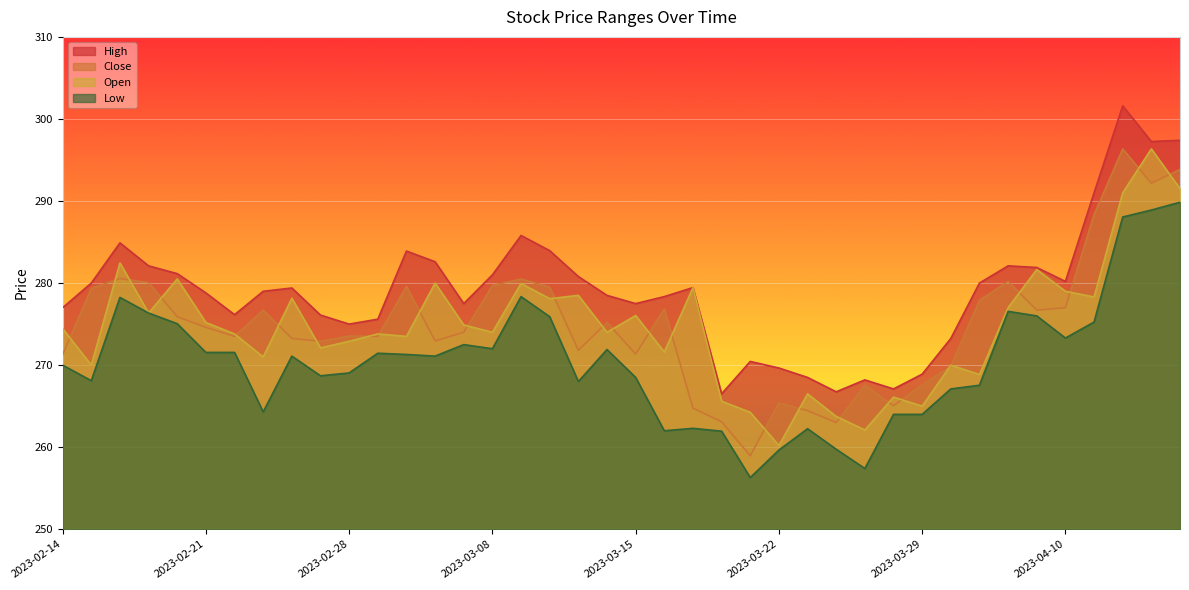

Which category has the highest value across all series?

2023-04-12